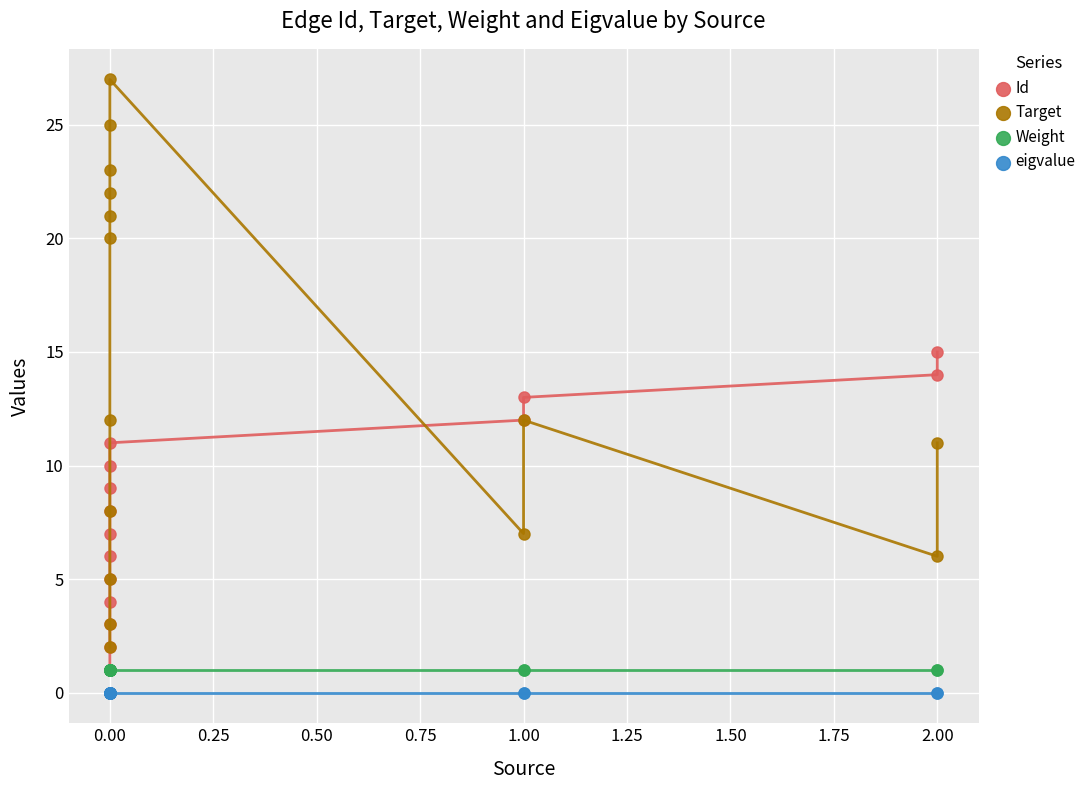

What is the difference between the Target values at 1.50 and 0.50?

14